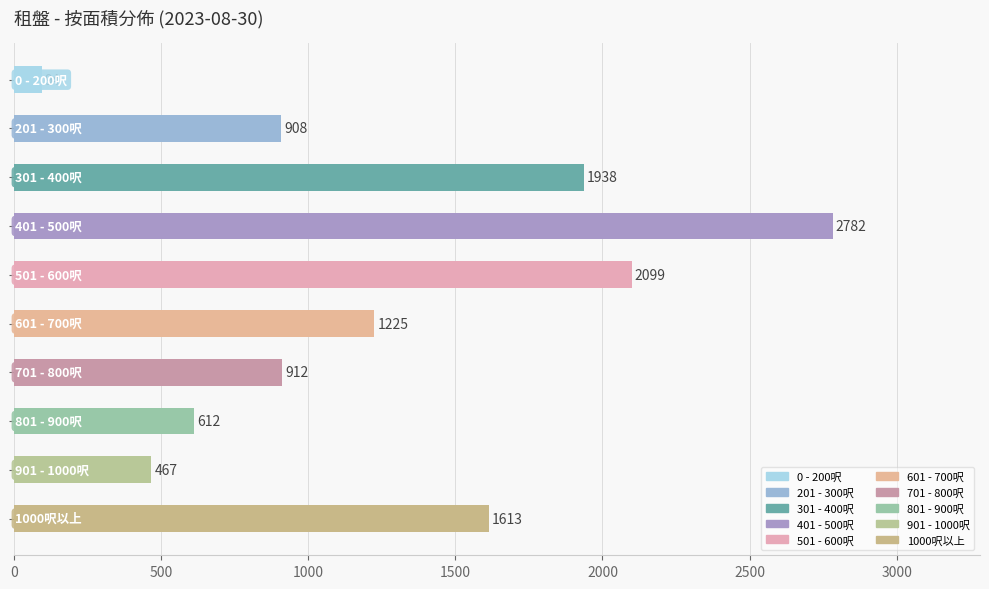

What is the value of the 9th bar from the top?

467